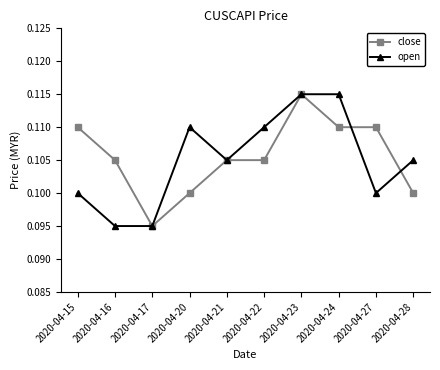

True or false: close and open intersect in this chart.

True